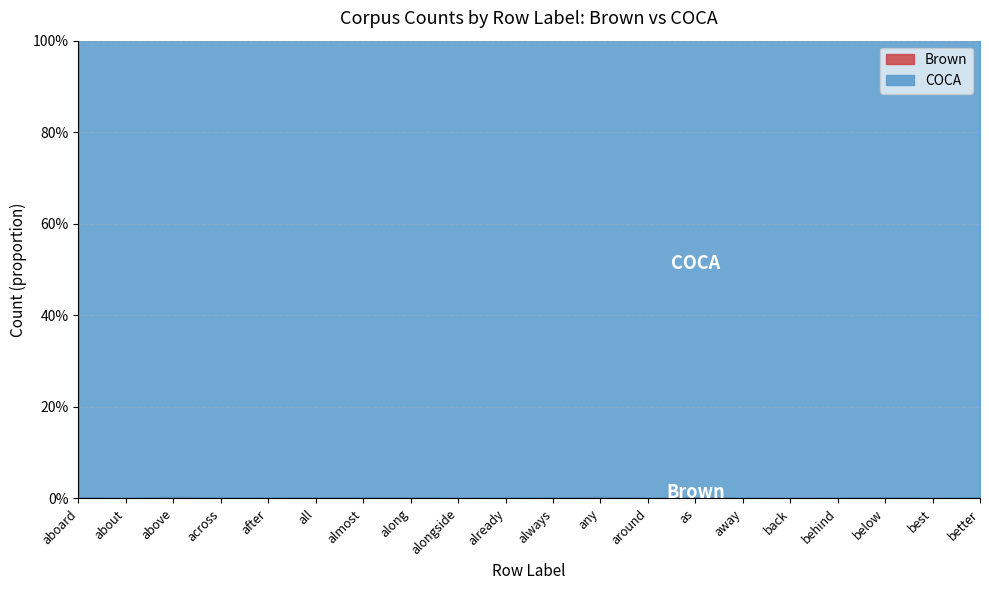

Rank the series at aboard from highest to lowest value.

COCA, Brown